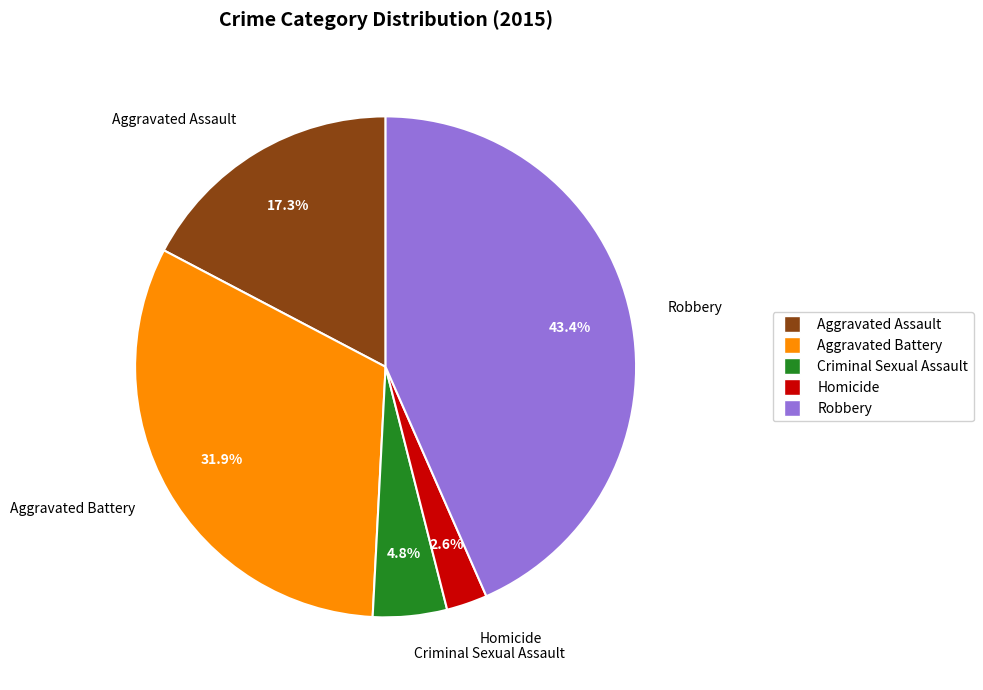

Does any single category account for the majority?

No